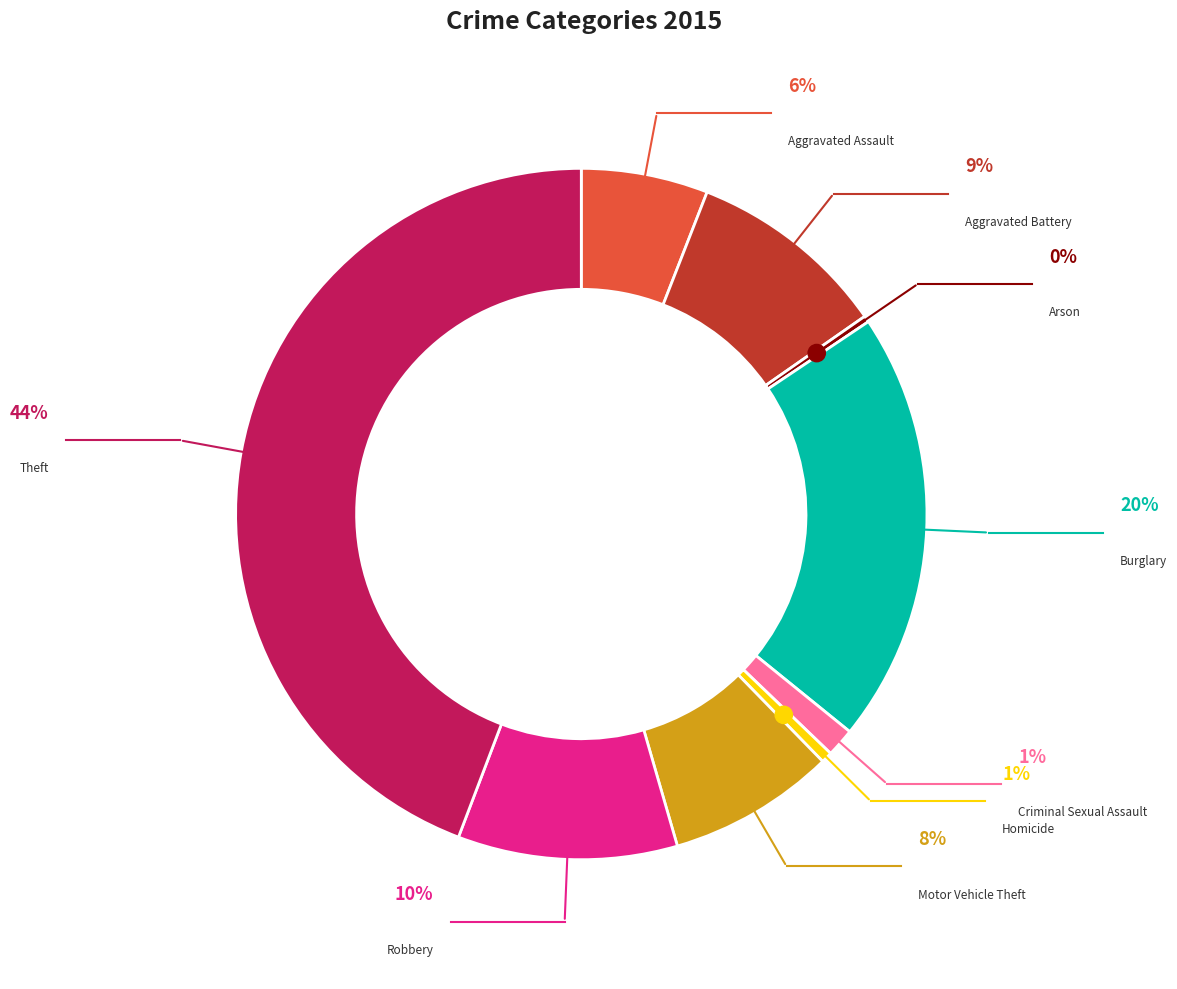

Rank the categories by value from lowest to highest.

Arson, Homicide, Criminal Sexual Assault, Aggravated Assault, Motor Vehicle Theft, Aggravated Battery, Robbery, Burglary, Theft